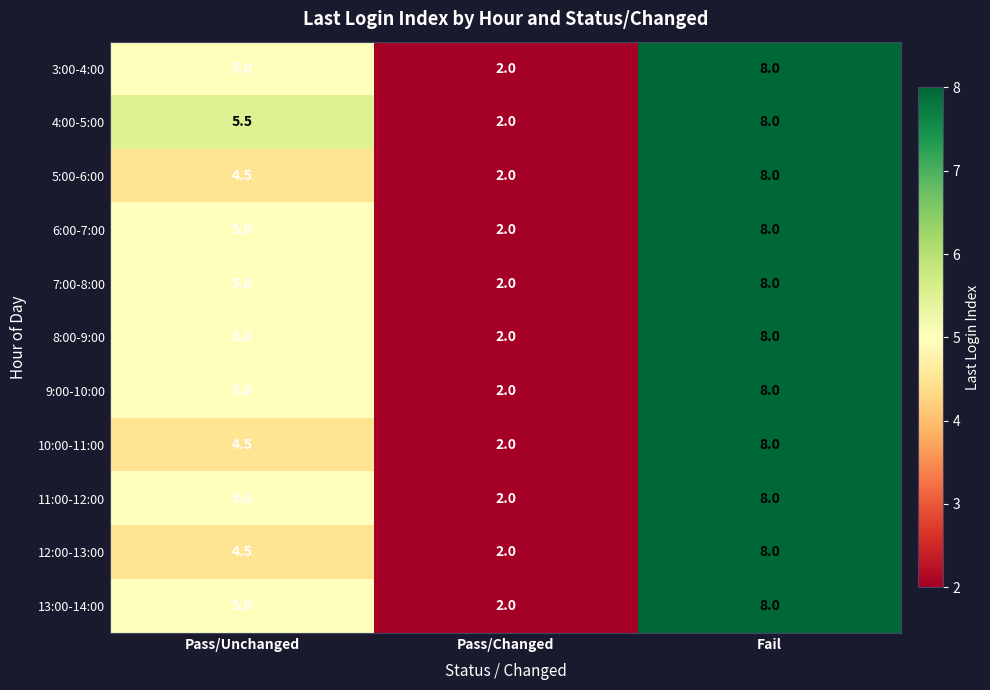

What is the difference between the highest and lowest values at Pass/Unchanged?

1.0